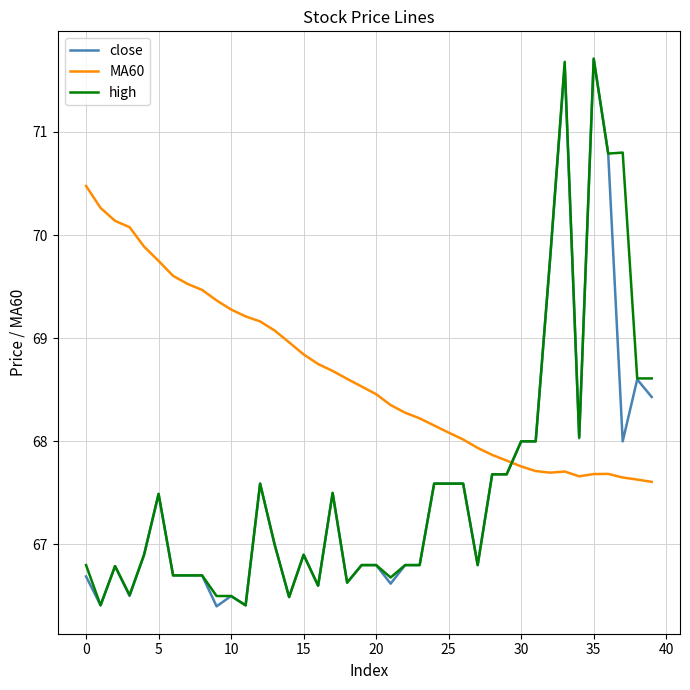

True or false: close has more than 1 interior local peaks.

True